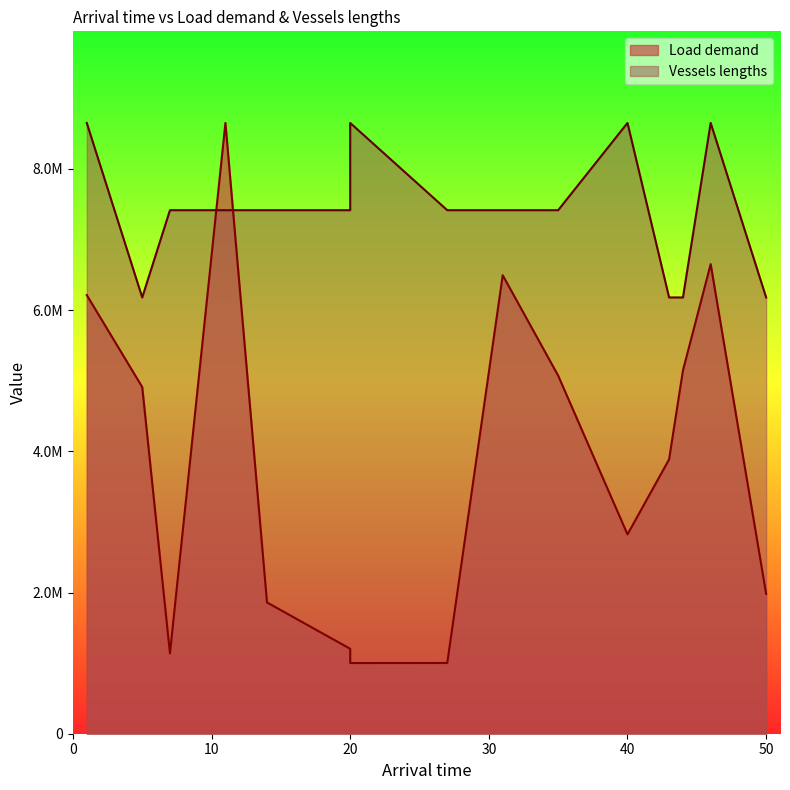

Reading right to left, what are all the values shown in this chart?

Load demand: 1981570.0	6650681.0	5145954.0	3885570.0	2823064.0	5071957.0	6493528.0	1001845.0	1000934.0	1202820.0	1859194.0	8650434.0	1138339.0	4909988.0	6212349.0
Vessels lengths: 6178881.4	8650434.0	6178881.4	6178881.4	8650434.0	7414657.7	7414657.7	7414657.7	8650434.0	7414657.7	7414657.7	7414657.7	7414657.7	6178881.4	8650434.0